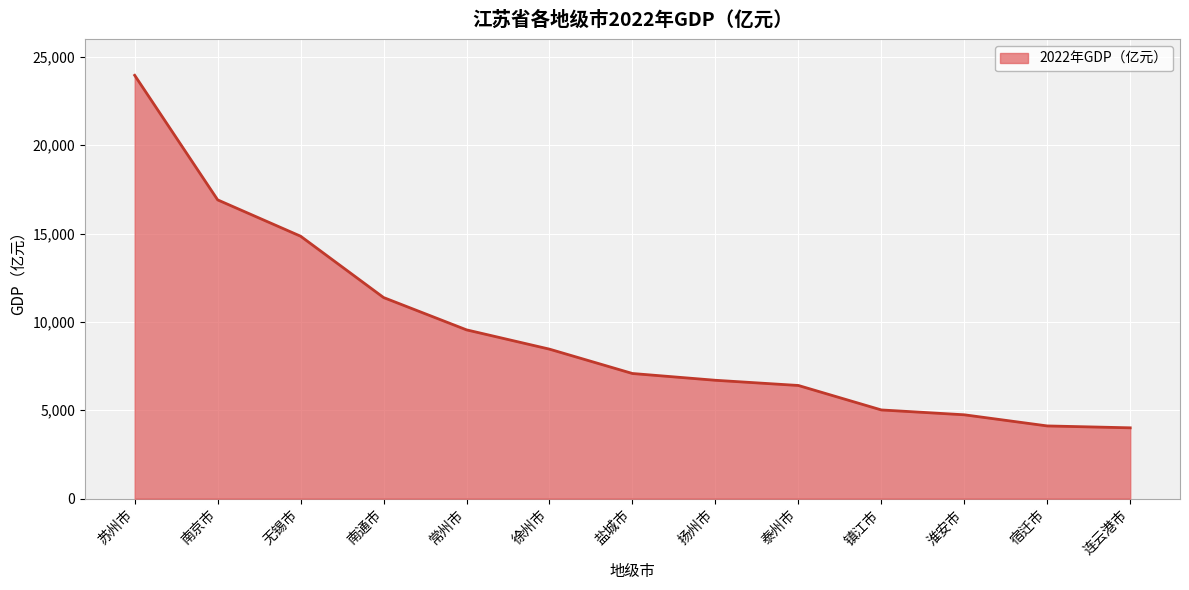

What is the greatest value displayed?

23958.3